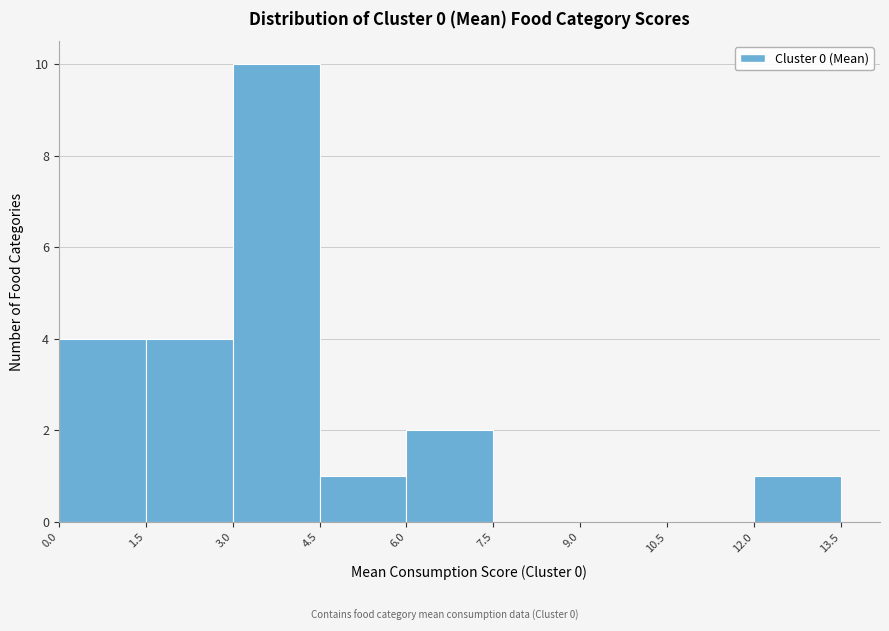

Reading left to right, transcribe this chart: for each bar, give the range it covers on the x-axis and its height. The values are not printed on the chart, so give them approximately, as read against the axis.

0.0 to 1.5: 4
1.5 to 3.0: 4
3.0 to 4.5: 10
4.5 to 6.0: 1
6.0 to 7.5: 2
7.5 to 9.0: 0
9.0 to 10.5: 0
10.5 to 12.0: 0
12.0 to 13.5: 1